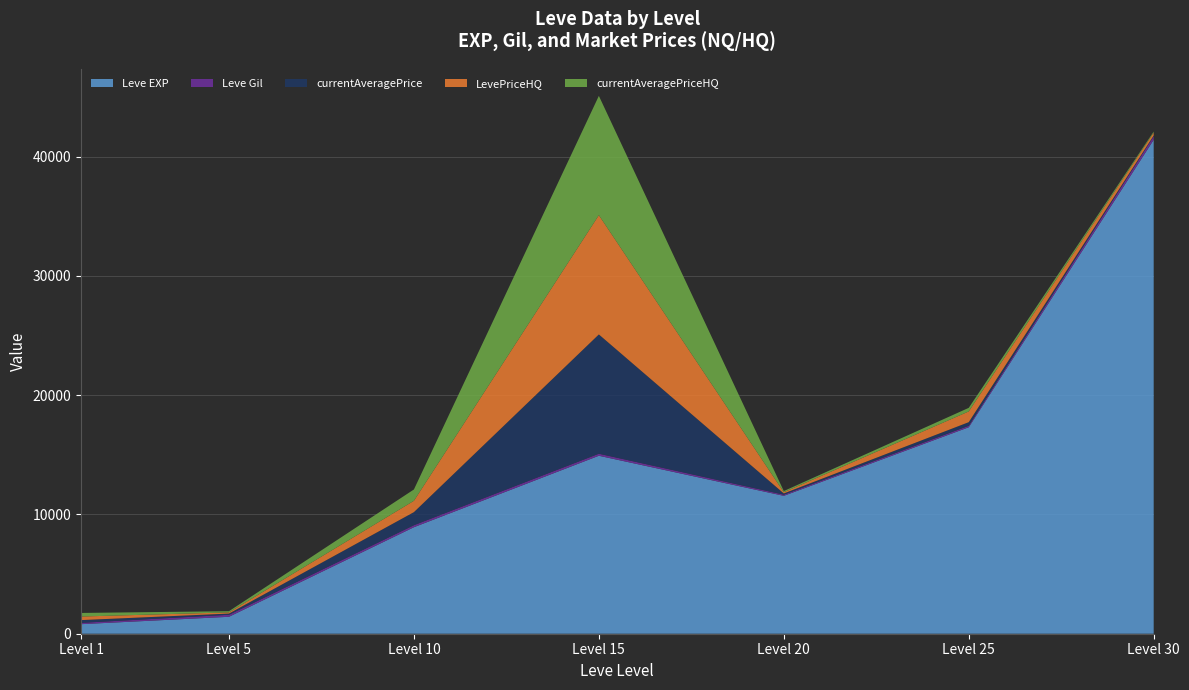

Reading left to right, list all the values displayed in this chart.

Leve EXP: 800	1420	8930	14920	11560	17310	41410
Leve Gil: 113	169	169	172	101	126	296
currentAveragePrice: 229	100	1095	10000	100	300	60
LevePriceHQ: 300	100	950	10000	100	900	249
currentAveragePriceHQ: 300	100	950	10000	100	300	83